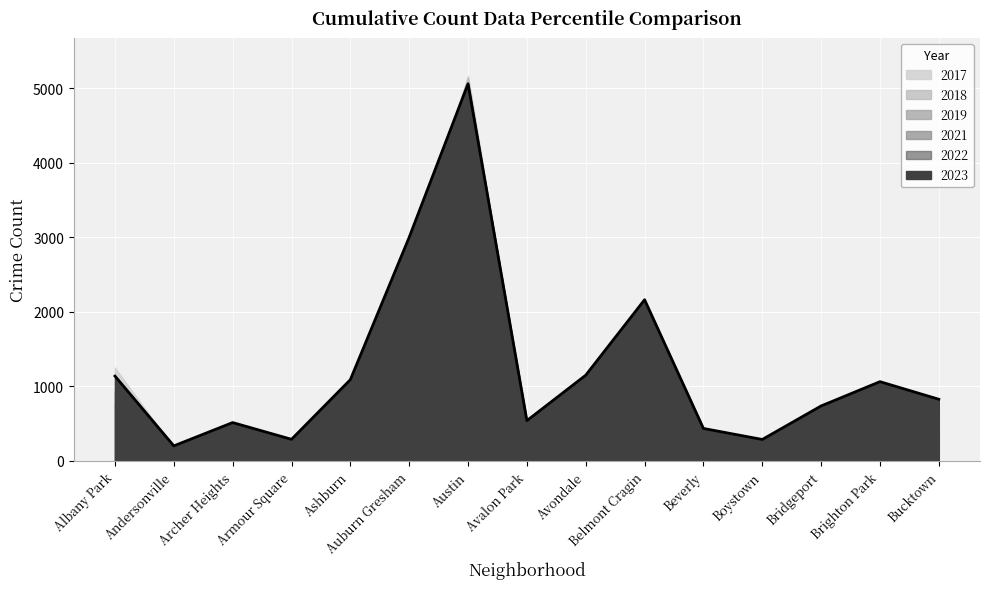

What is the label of the 12th point from the right?

Armour Square